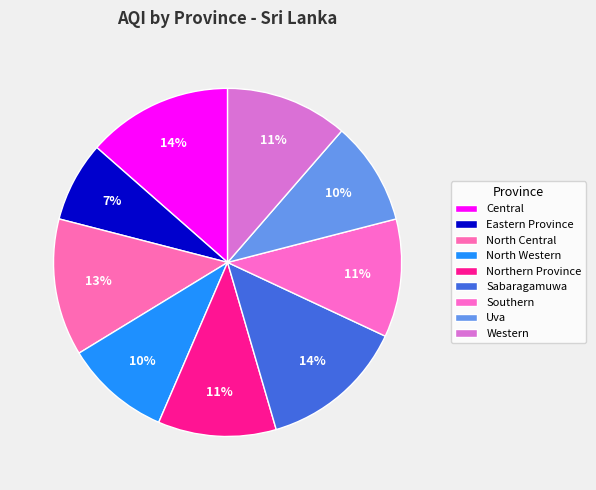

How many segments does this pie chart have?

9